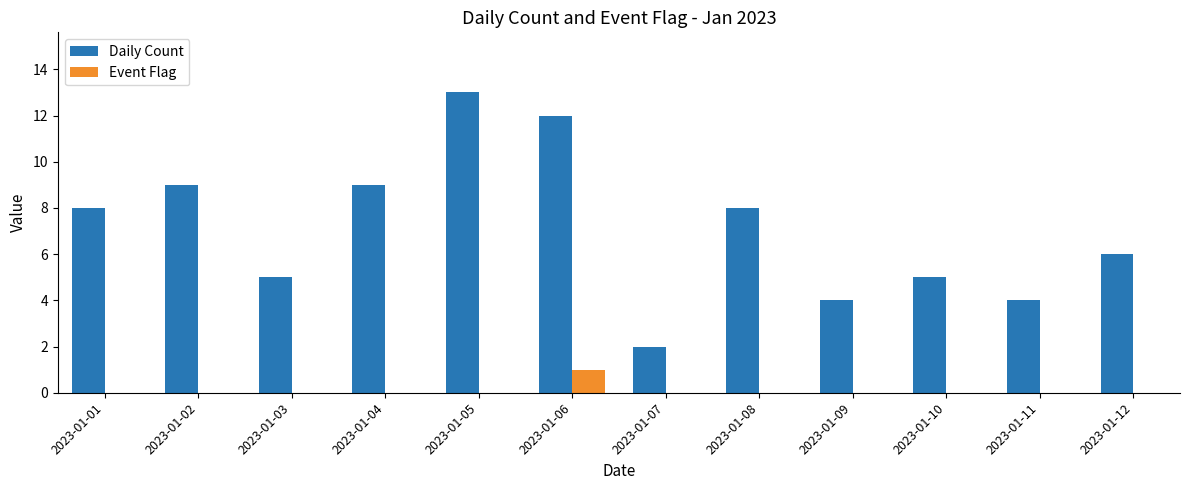

Are the bars grouped side by side (vs. stacked)?

Yes